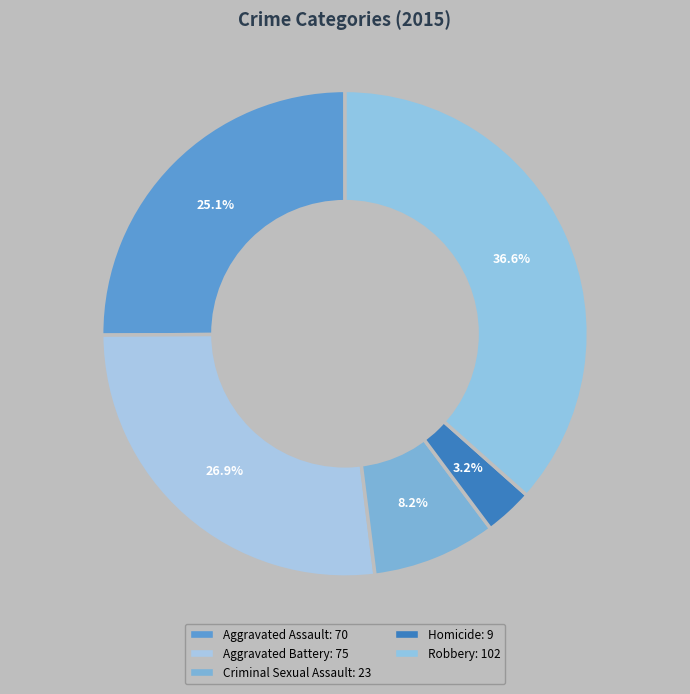

Count the number of slices in the pie.

5